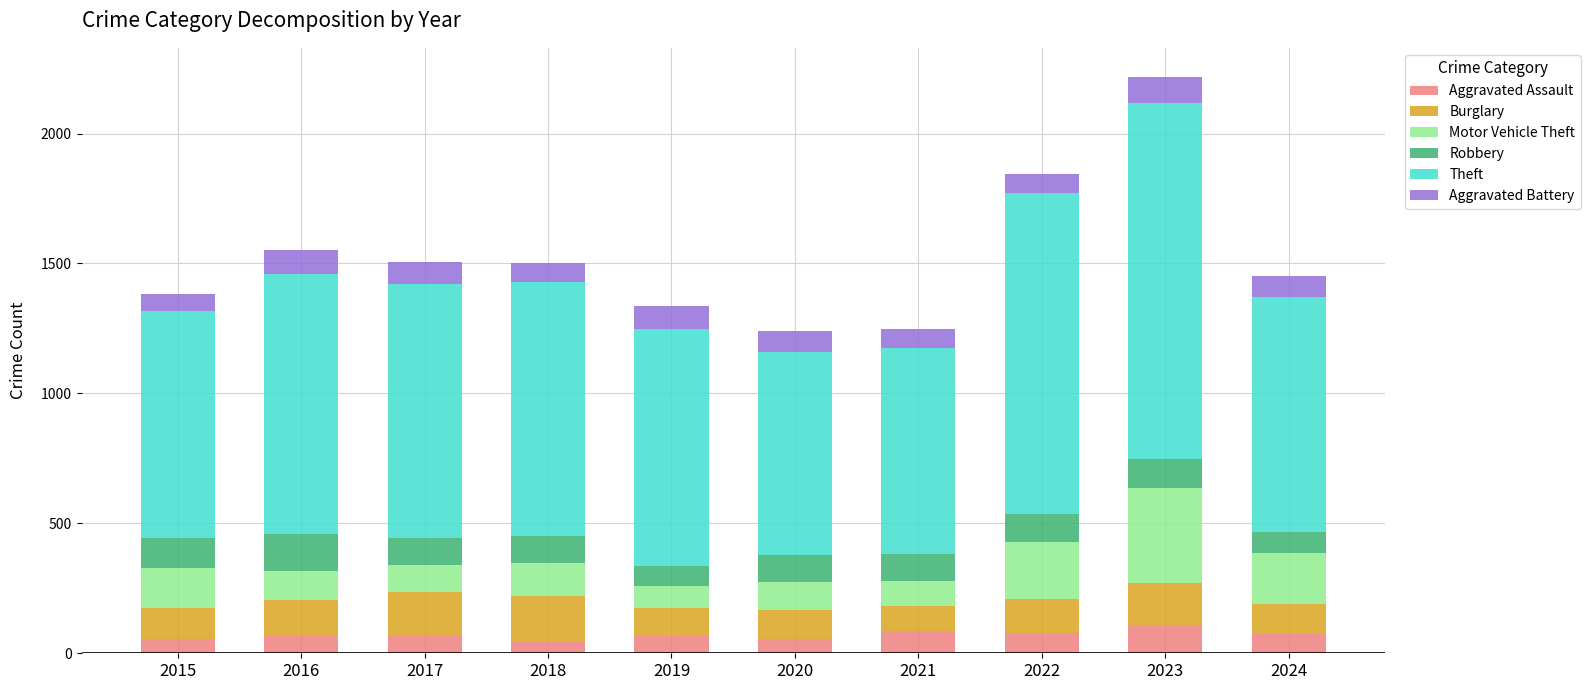

What is the total value across all series at 2019?

1336